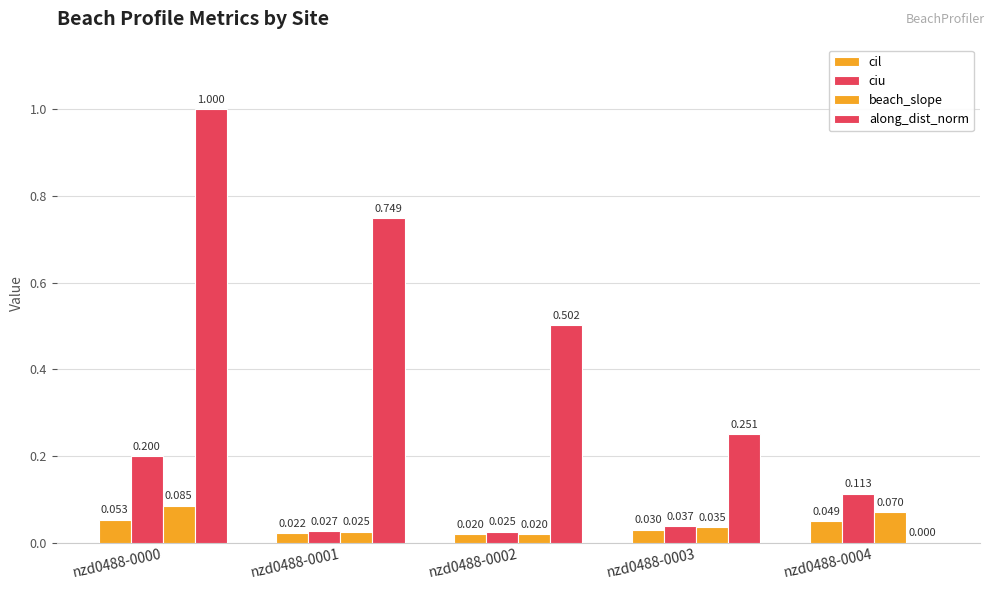

What is the sum of the beach_slope values at nzd0488-0003 and nzd0488-0001?

0.1